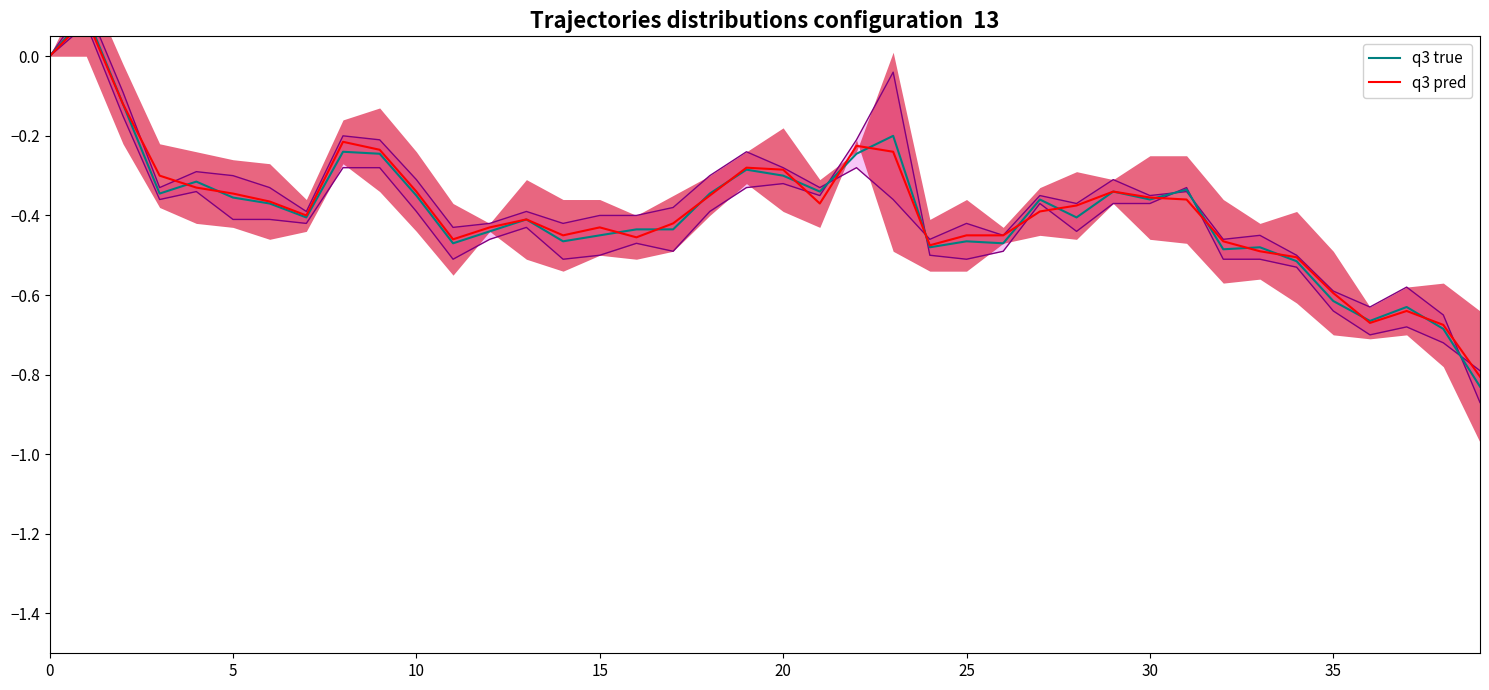

How many data points in q3 true are above 0?

1